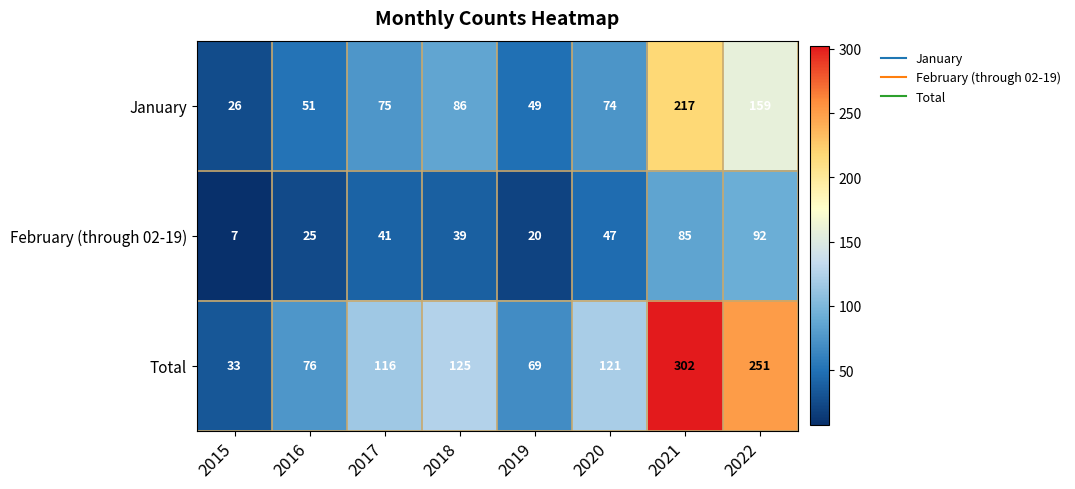

Reading right to left, extract all data points from this chart.

January: 2022=159	2021=217	2020=74	2019=49	2018=86	2017=75	2016=51	2015=26
February (through 02-19): 2022=92	2021=85	2020=47	2019=20	2018=39	2017=41	2016=25	2015=7
Total: 2022=251	2021=302	2020=121	2019=69	2018=125	2017=116	2016=76	2015=33